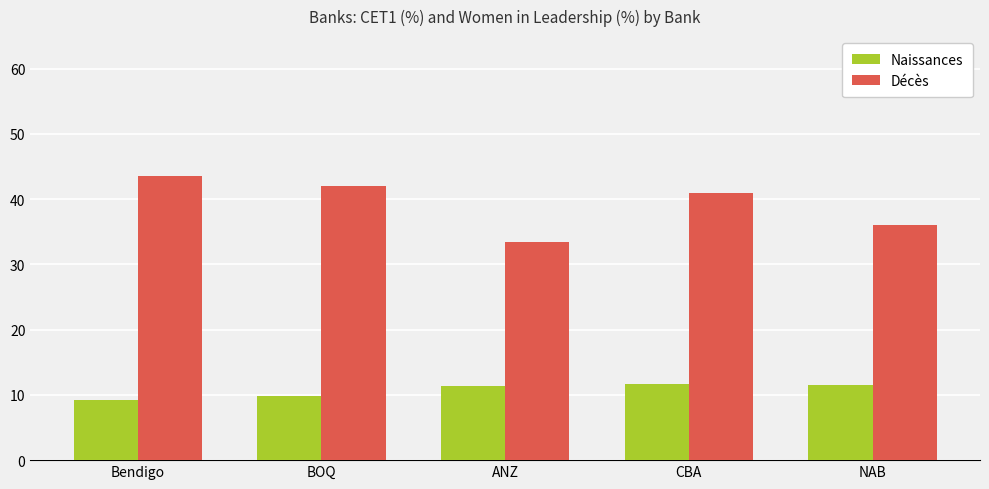

At how many categories does at least one series exceed 13?

5